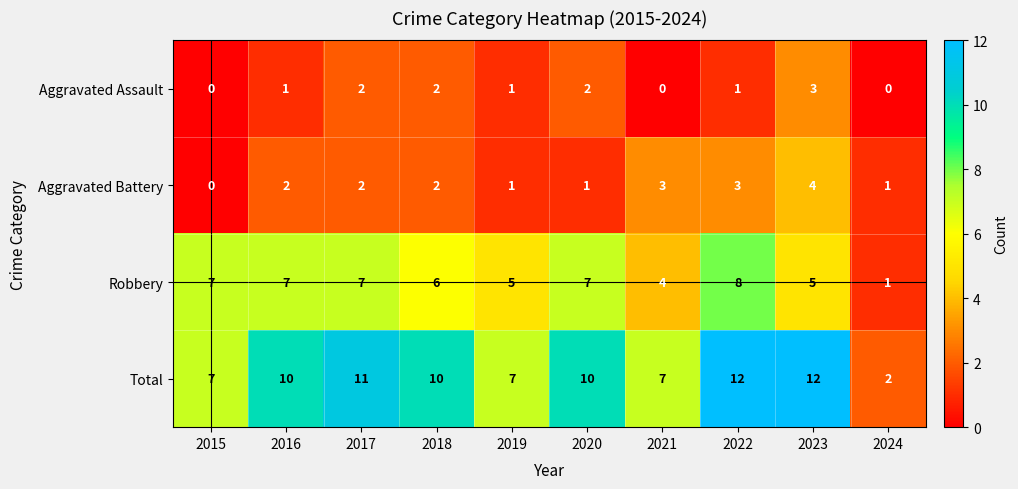

Is it true that Total equals 6 at 2020?

False